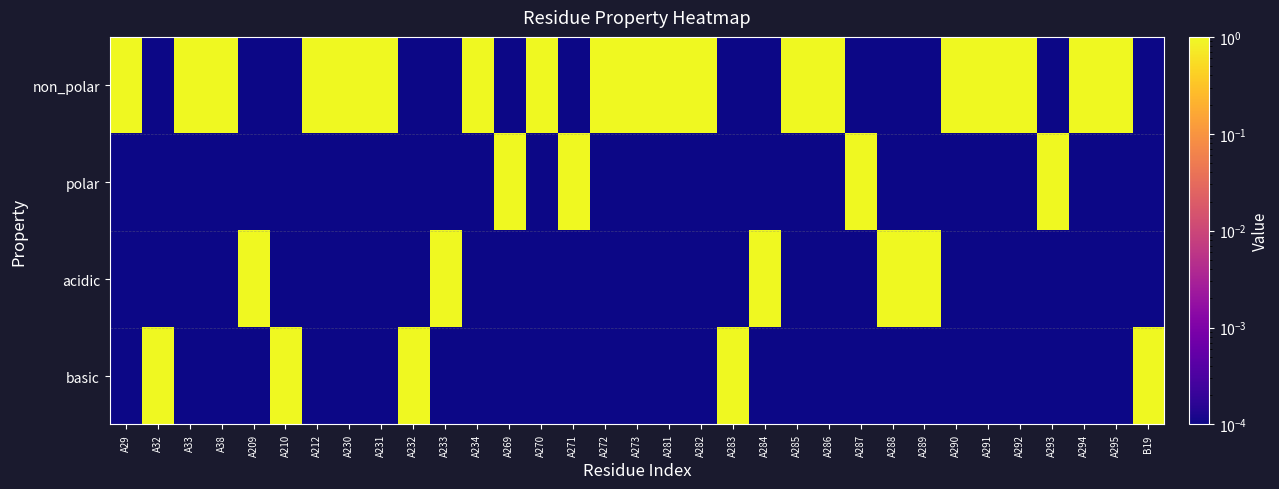

At how many categories does at least one series exceed 0?

33